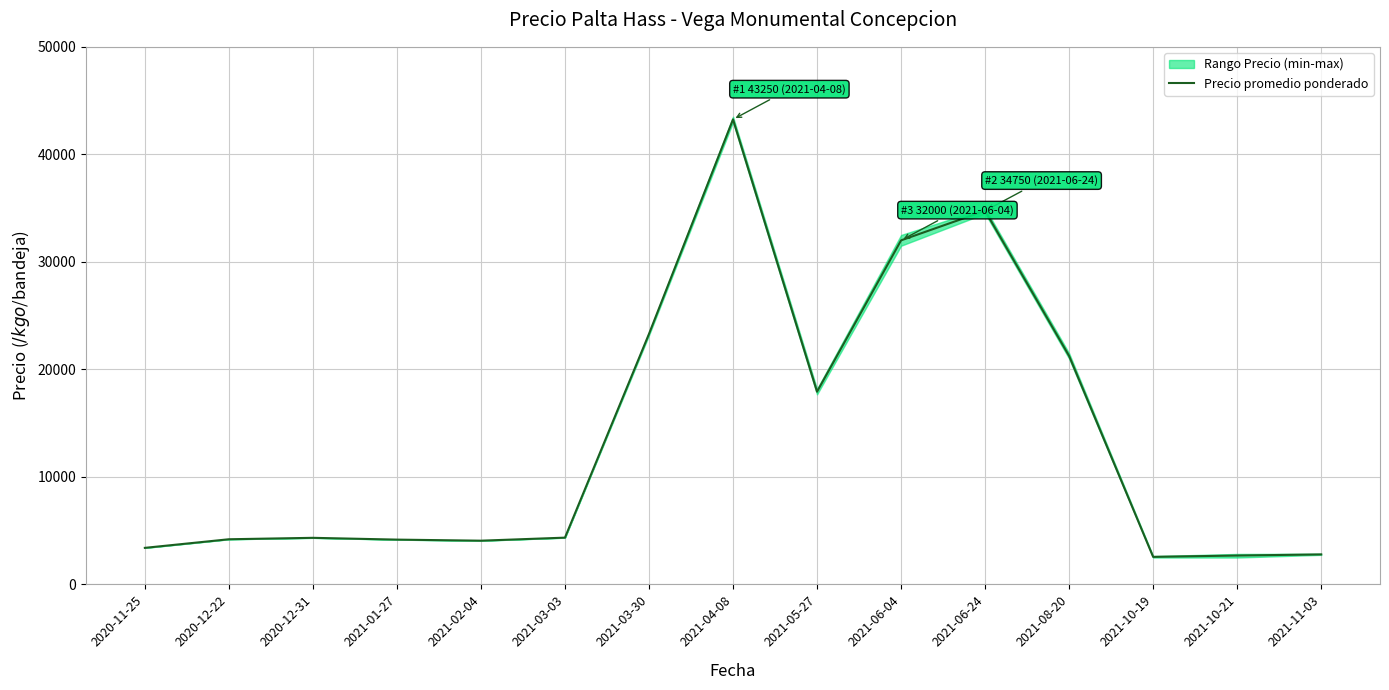

List the labels in order of value, smallest first.

2021-10-19, 2021-10-21, 2021-11-03, 2020-11-25, 2021-02-04, 2021-01-27, 2020-12-22, 2020-12-31, 2021-03-03, 2021-05-27, 2021-08-20, 2021-03-30, 2021-06-04, 2021-06-24, 2021-04-08